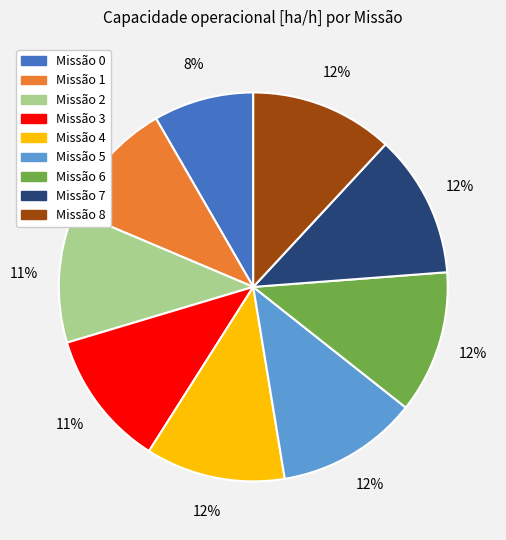

To the nearest percent, what is the average slice percentage?

11%